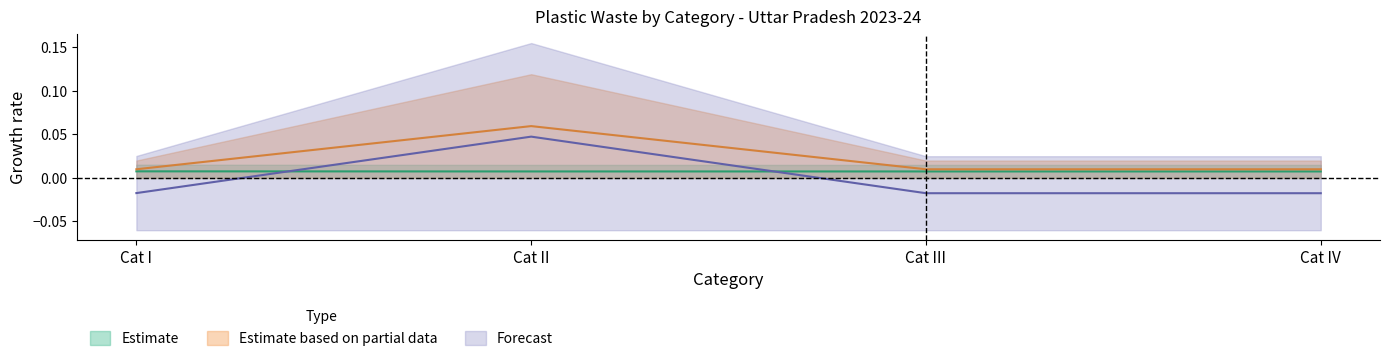

Reading left to right, what are all the values shown in this chart?

Flexible Plastic: Cat I=0.0	Cat II=0.0	Cat III=0.0	Cat IV=0.0
col_8: Cat I=0.0	Cat II=0.1	Cat III=0.0	Cat IV=0.0
col_14: Cat I=-0.0	Cat II=0.0	Cat III=-0.0	Cat IV=-0.0